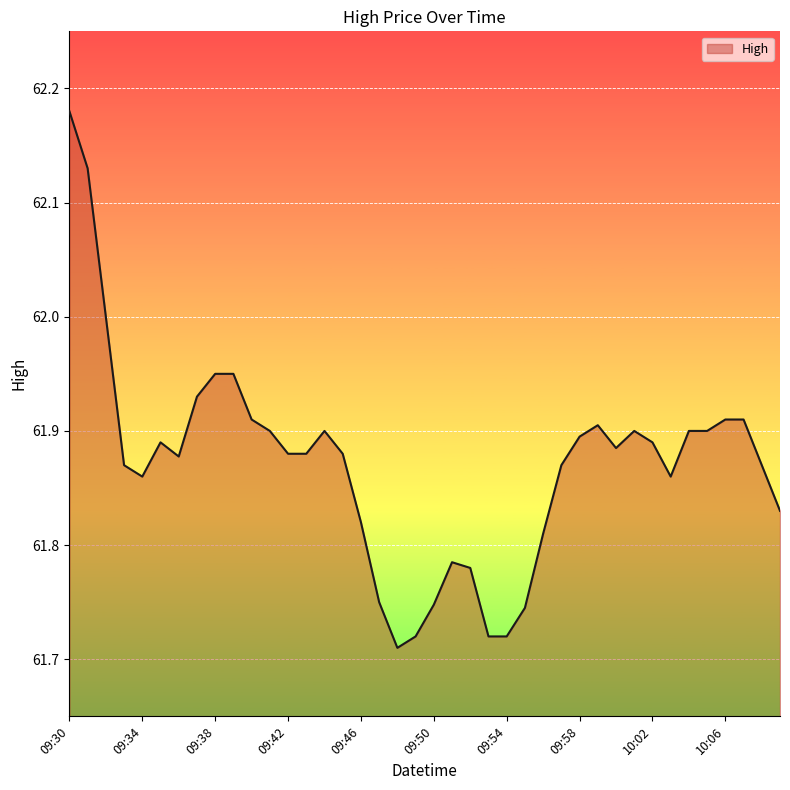

What is the difference between the maximum and minimum values?

0.5